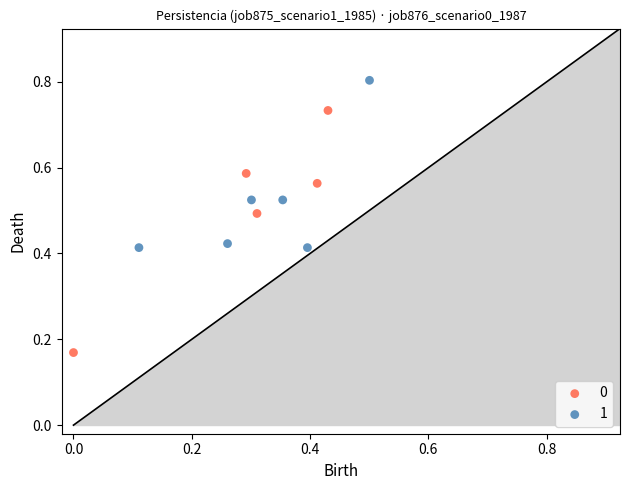

What are all the series names shown in the legend?

0, 1